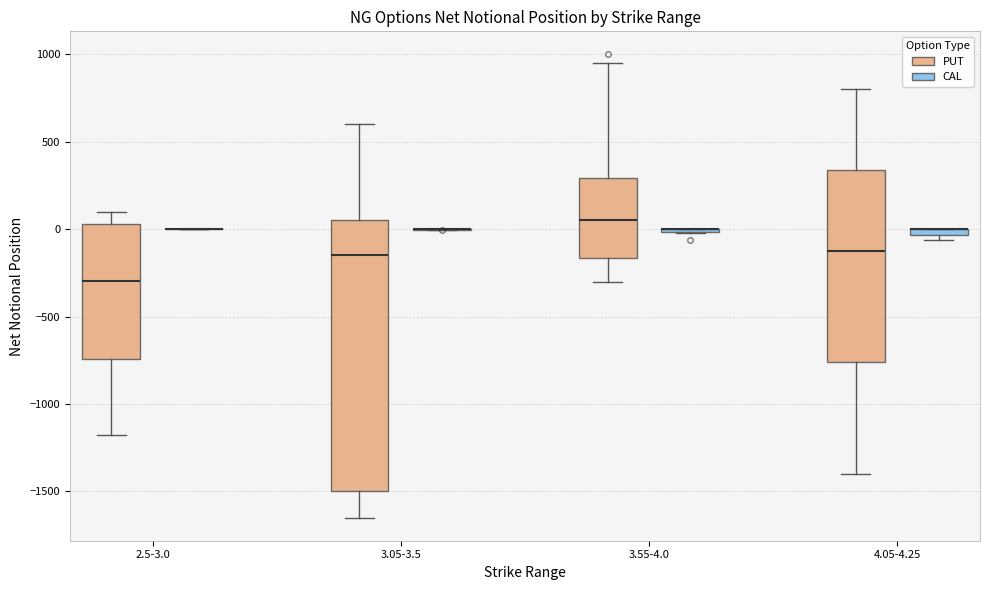

Which box is the tallest, from its lower edge to its upper edge?

3.05-3.5 (PUT)